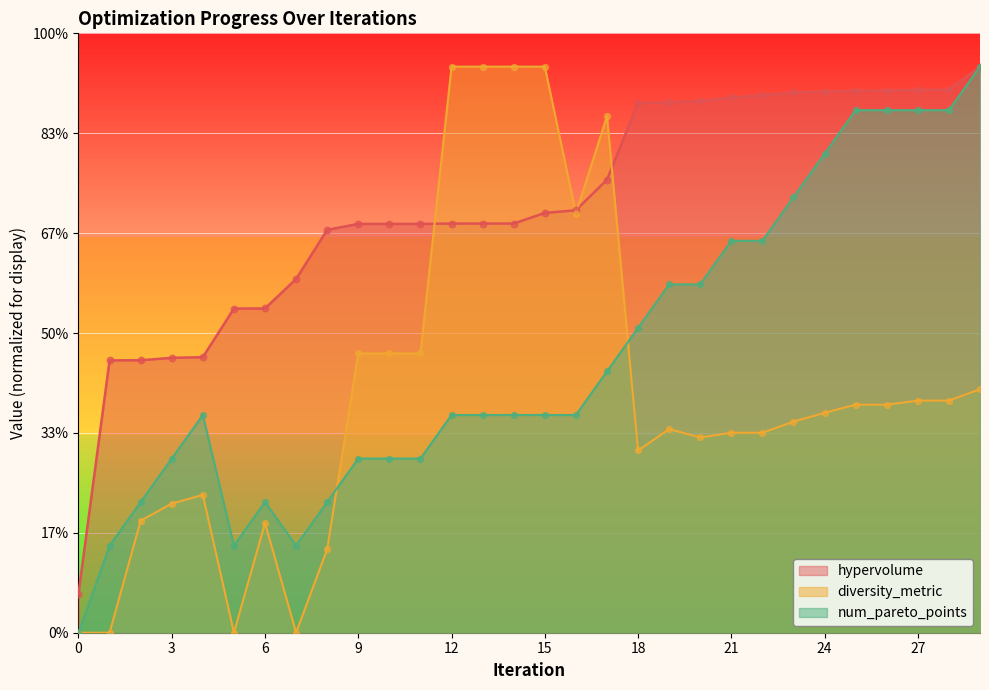

Which series reaches the maximum Y coordinate?

hypervolume